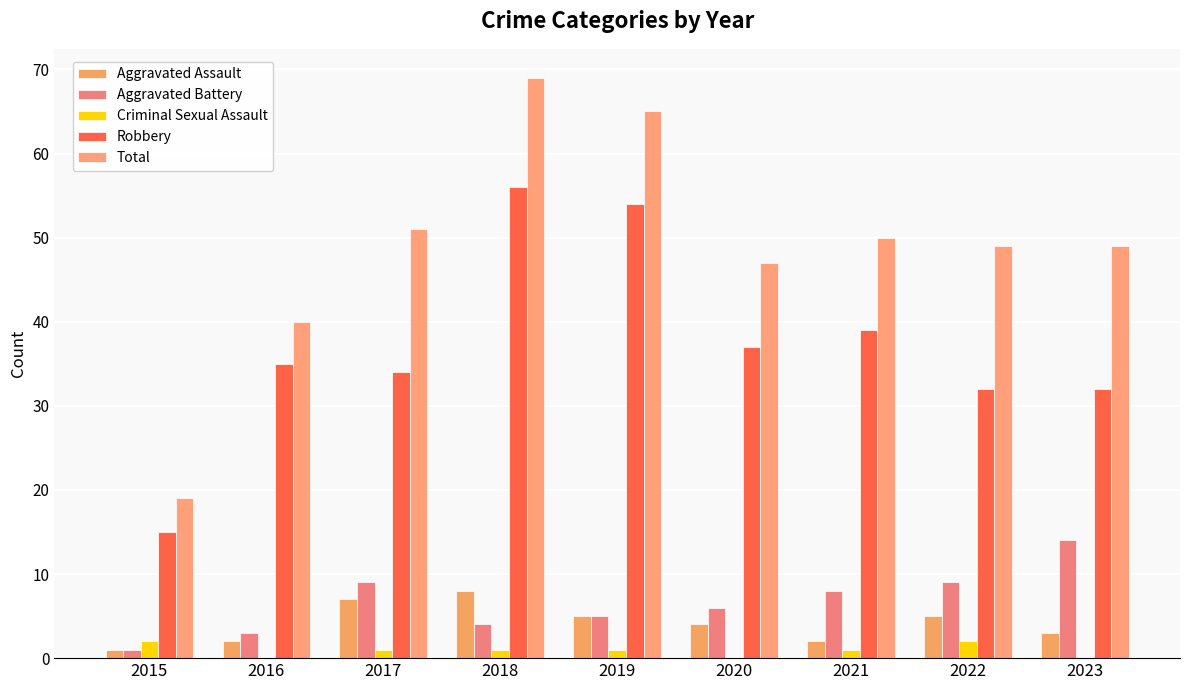

Reading right to left, what are all the values shown in this chart?

Aggravated Assault: 3	5	2	4	5	8	7	2	1
Aggravated Battery: 14	9	8	6	5	4	9	3	1
Criminal Sexual Assault: 0	2	1	0	1	1	1	0	2
Robbery: 32	32	39	37	54	56	34	35	15
Total: 49	49	50	47	65	69	51	40	19